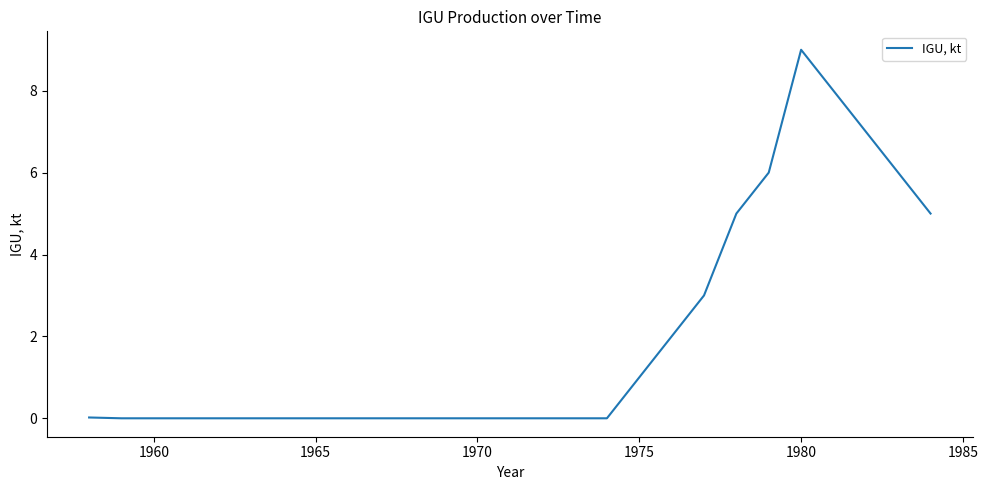

What is the maximum value shown in the chart?

9.0